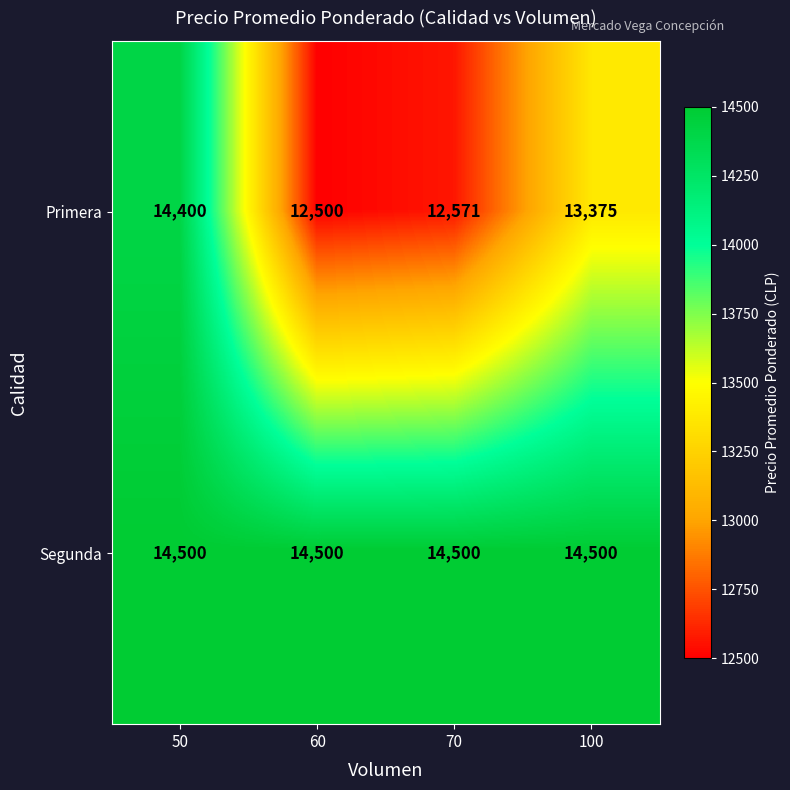

The Primera series shows 17093 at 70. True or false?

False